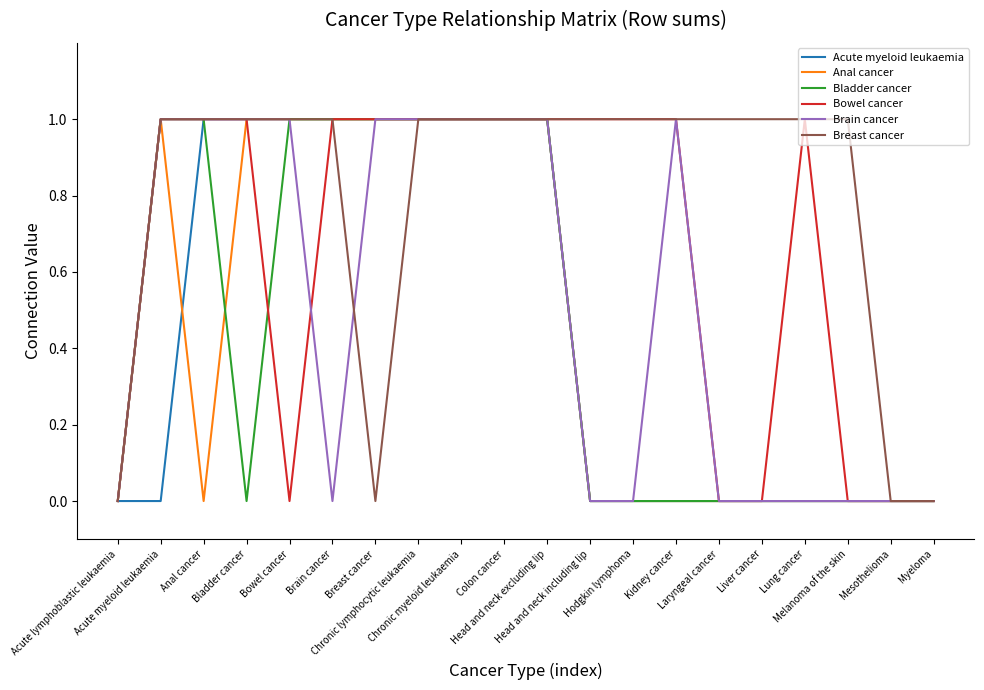

What is the value of the Anal cancer point at the 4th from the left?

1